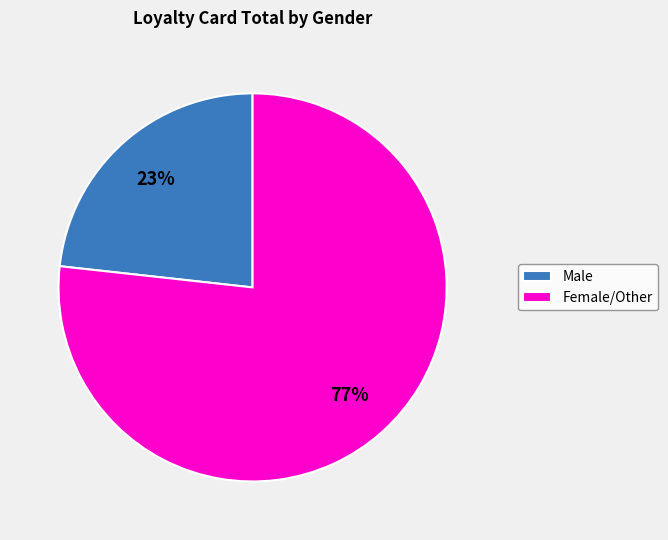

Which slice is the smallest?

Male